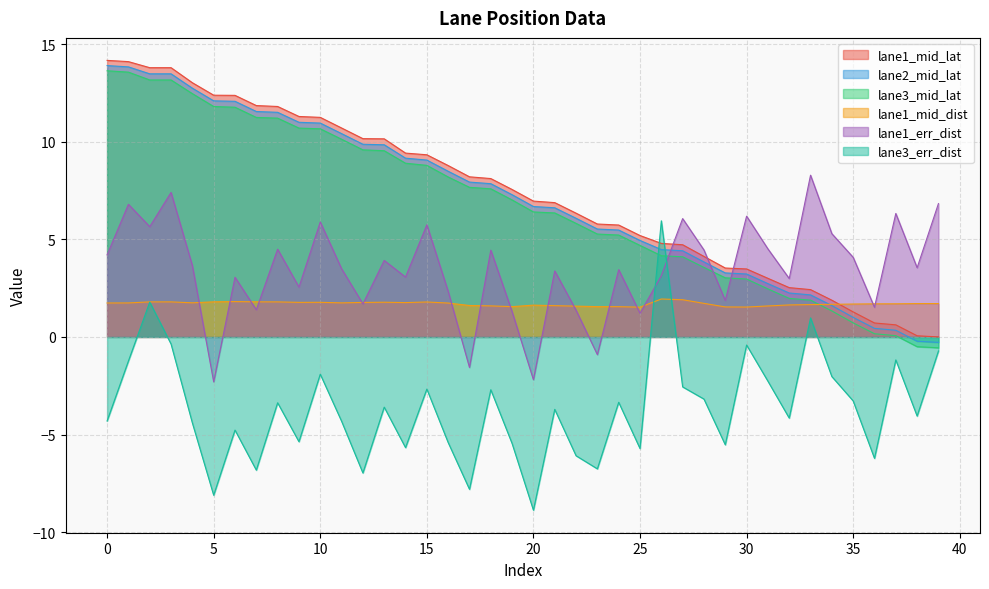

What is the difference between the lane3_err_dist values at 21 and 13?

0.1